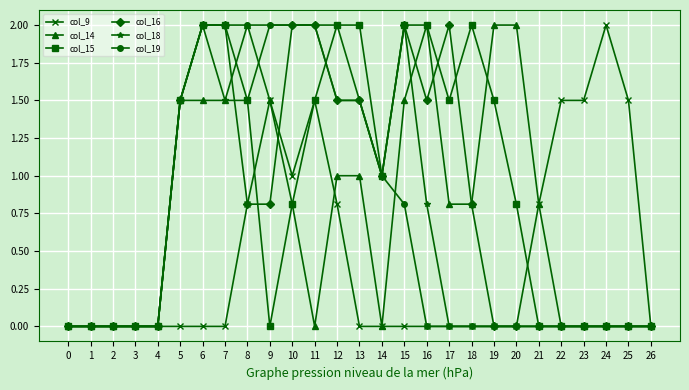

True or false: col_18 has a value of 0.0 at 4.

True